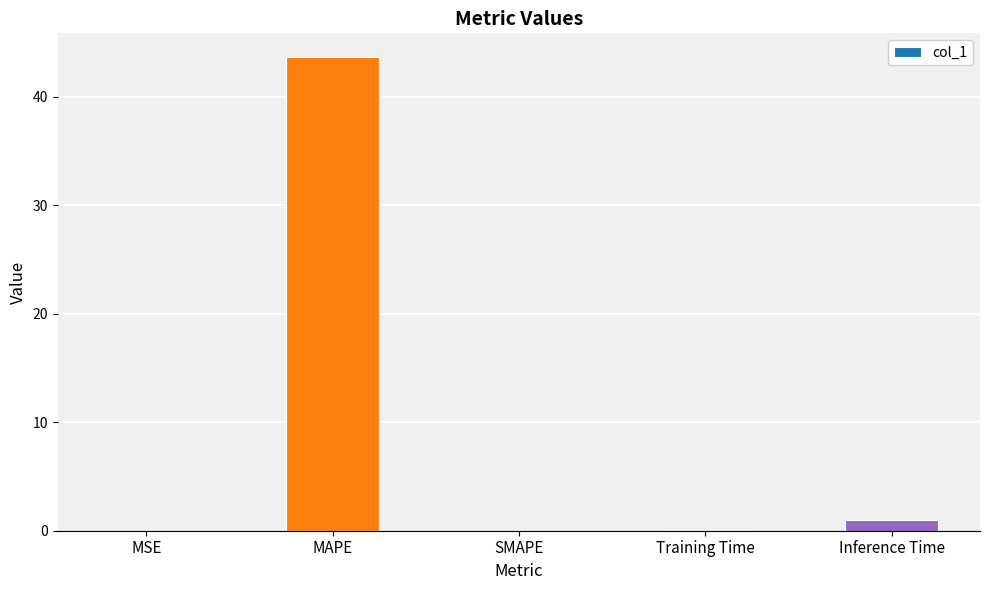

Are the bars grouped side by side (vs. stacked)?

No